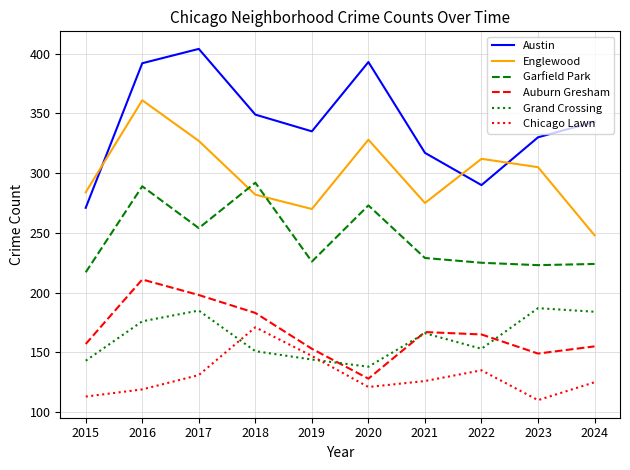

At 2017, list the series in order from smallest to largest.

Chicago Lawn, Grand Crossing, Auburn Gresham, Garfield Park, Englewood, Austin